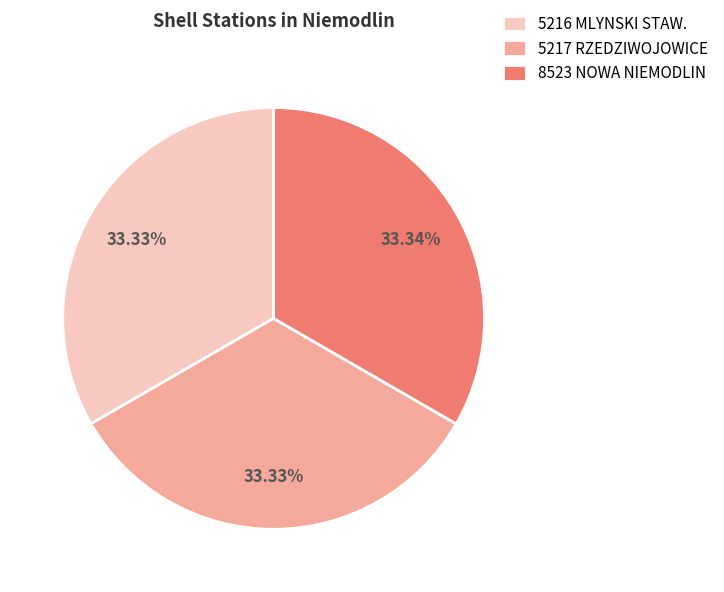

What is the total percentage of 5217 RZEDZIWOJOWICE and 8523 NOWA NIEMODLIN?

66.7%